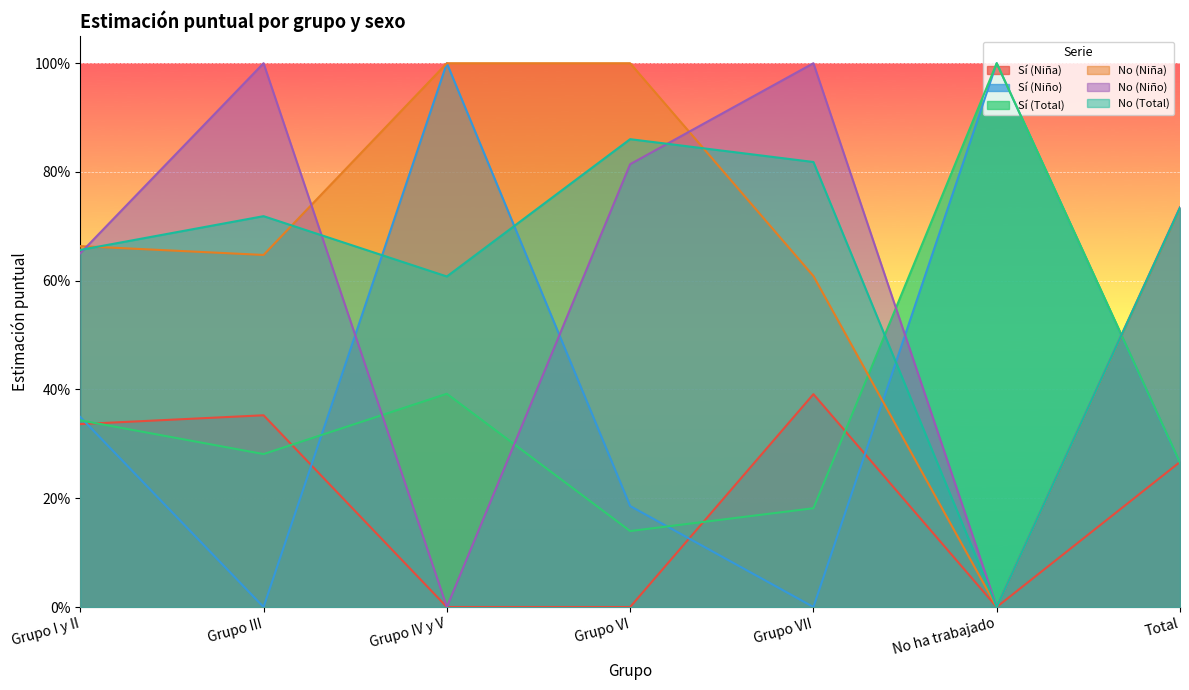

Where is the first local minimum for No (Total)?

Grupo IV y V